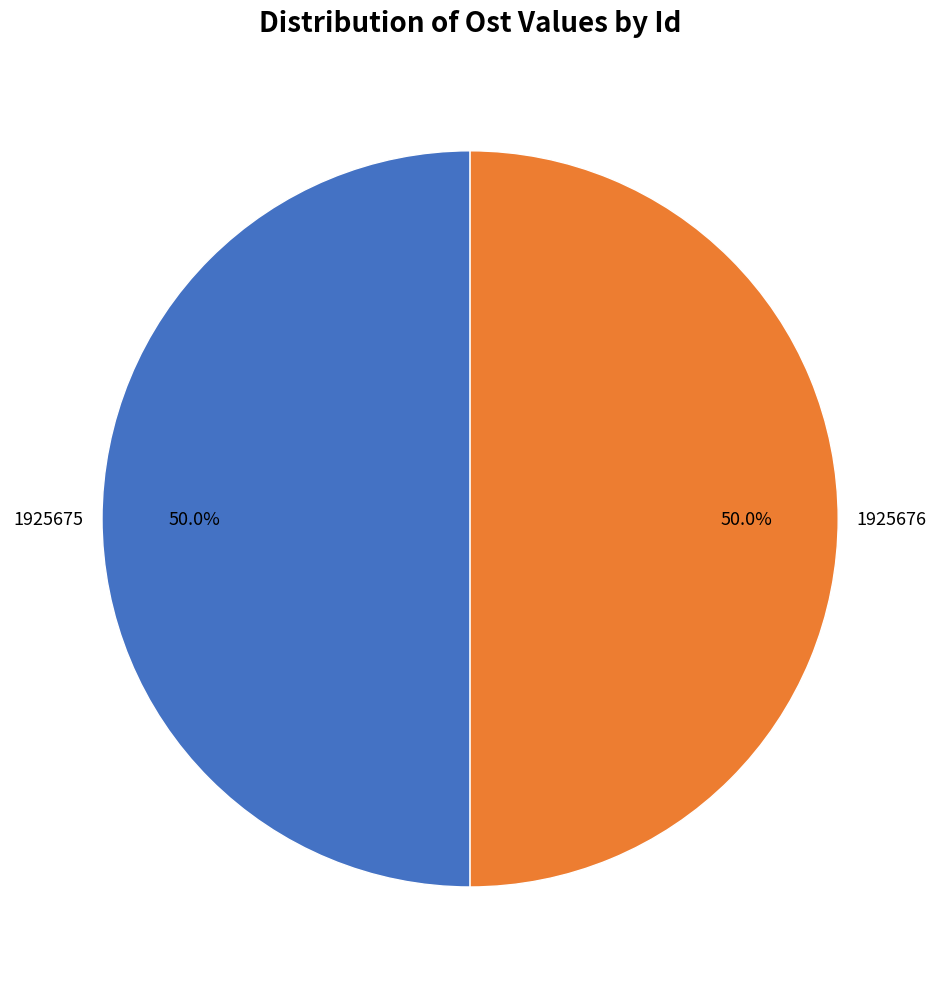

How much of the chart is everything except 1925676?

50.0%